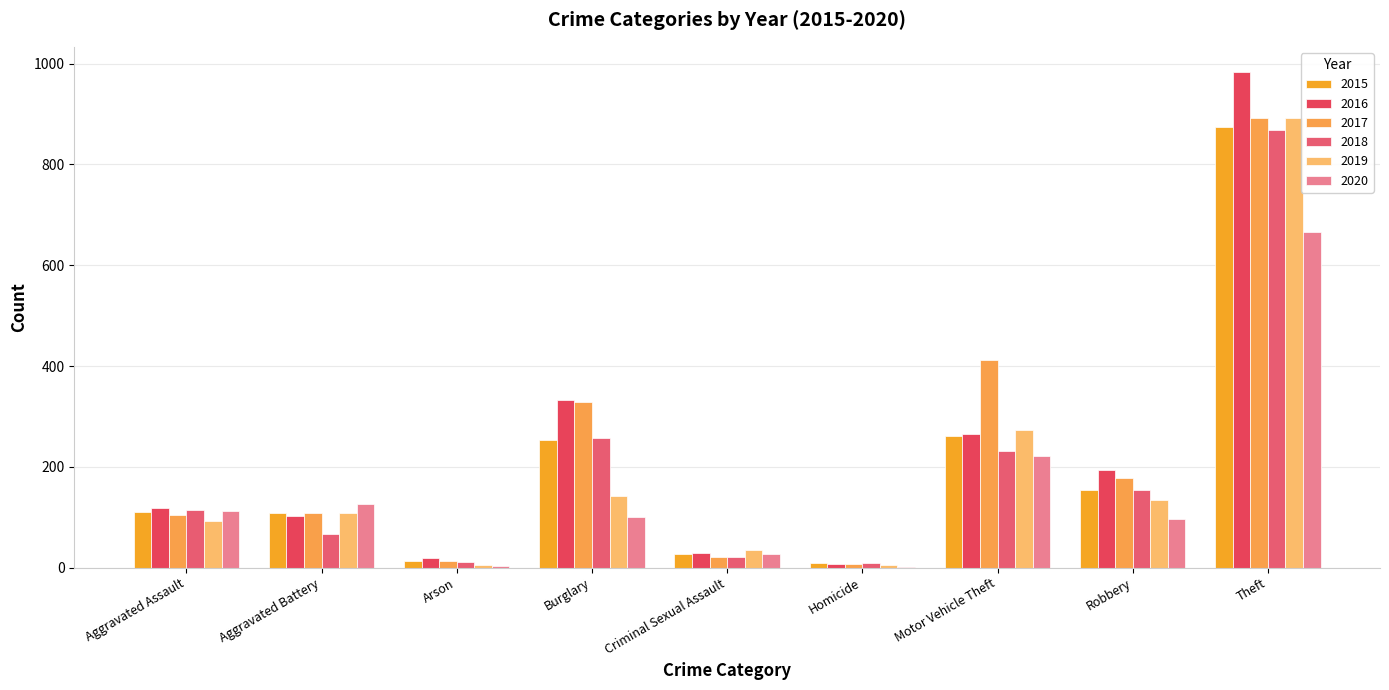

True or false: 2020 has a value of 126 at Aggravated Battery.

True